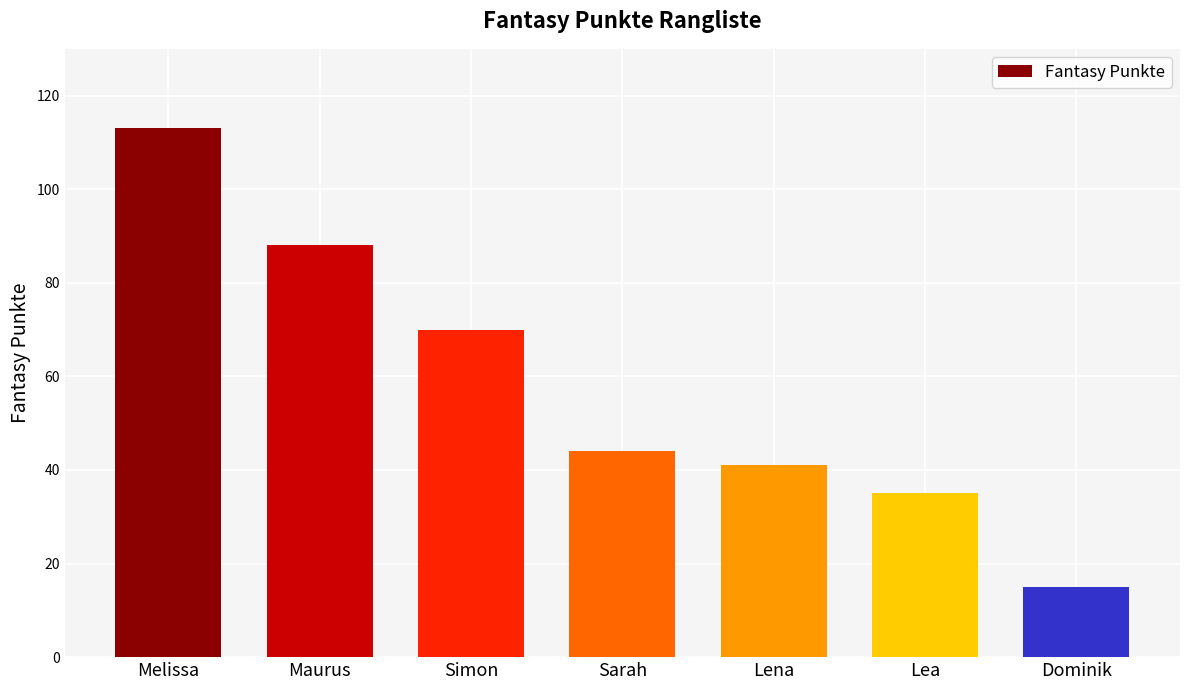

Reading right to left, what are all the values shown in this chart?

15	35	41	44	70	88	113